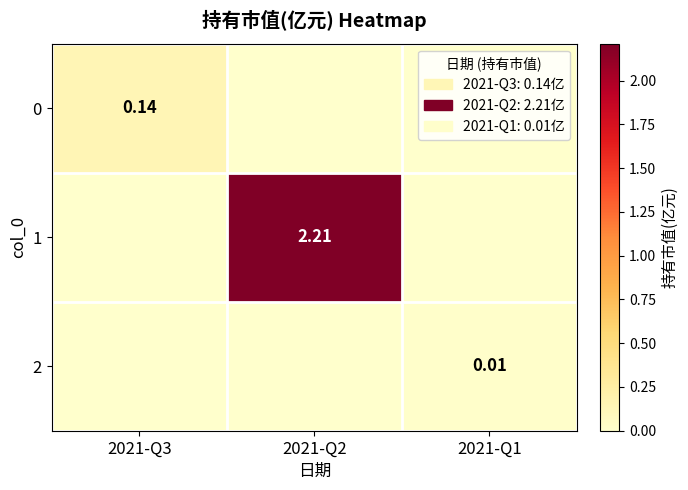

True or false: 0 has a value of 0.1 at 2021-Q2.

False